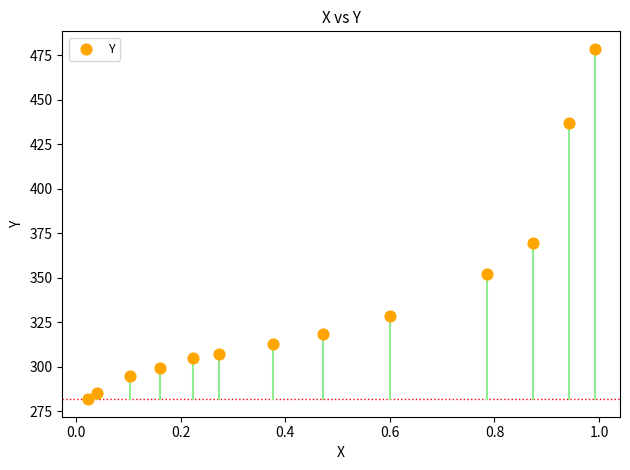

What is the range of X values (max minus min)?

1.0